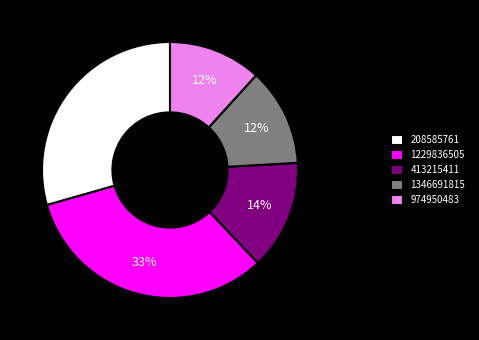

Between 208585761 and 1229836505, which is larger?

1229836505